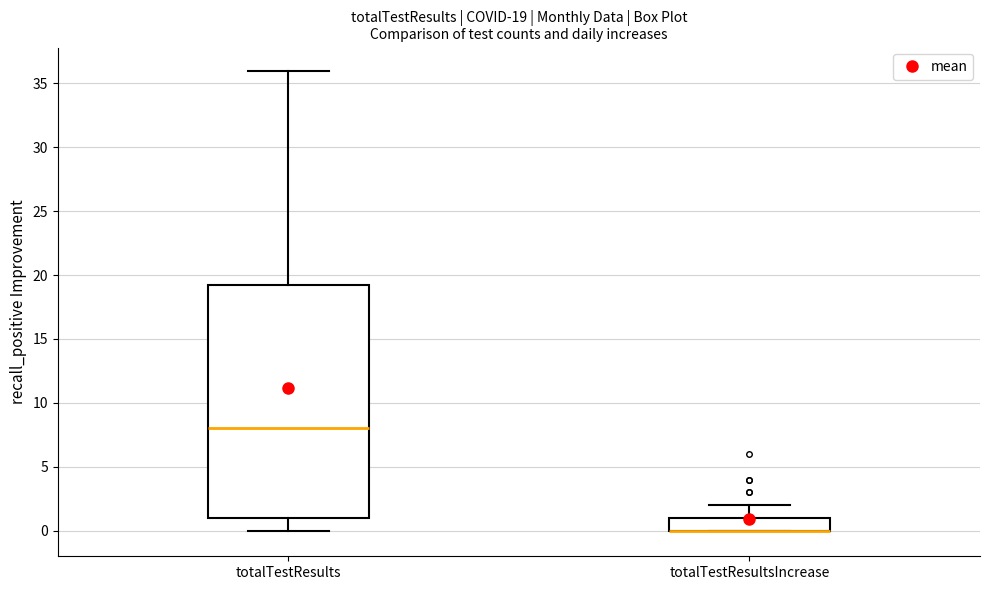

Which box is the tallest, from its lower edge to its upper edge?

totalTestResults